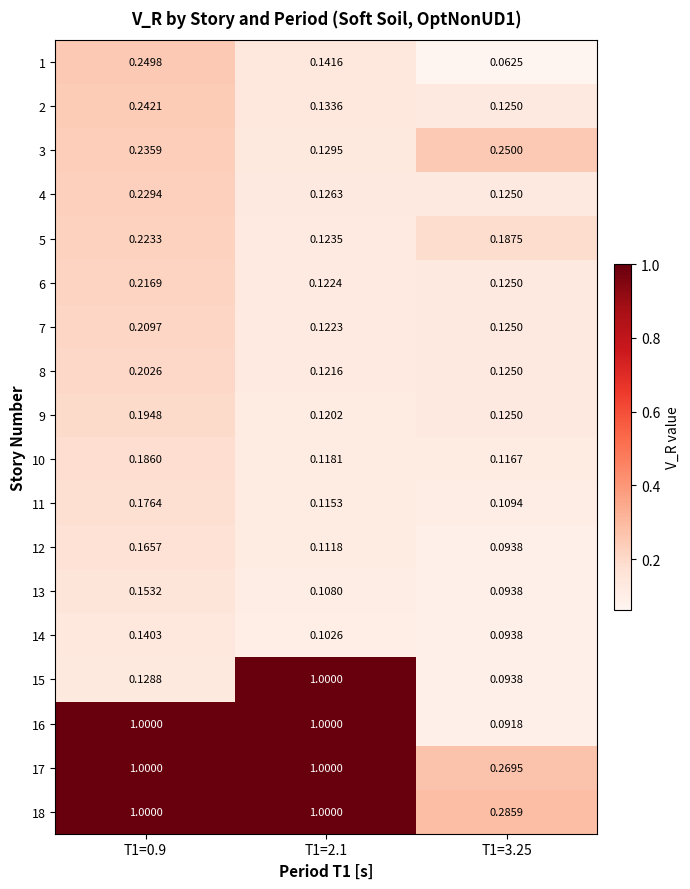

Is the value of 18 at T1=3.25 greater than the value of 17 at T1=0.9?

No